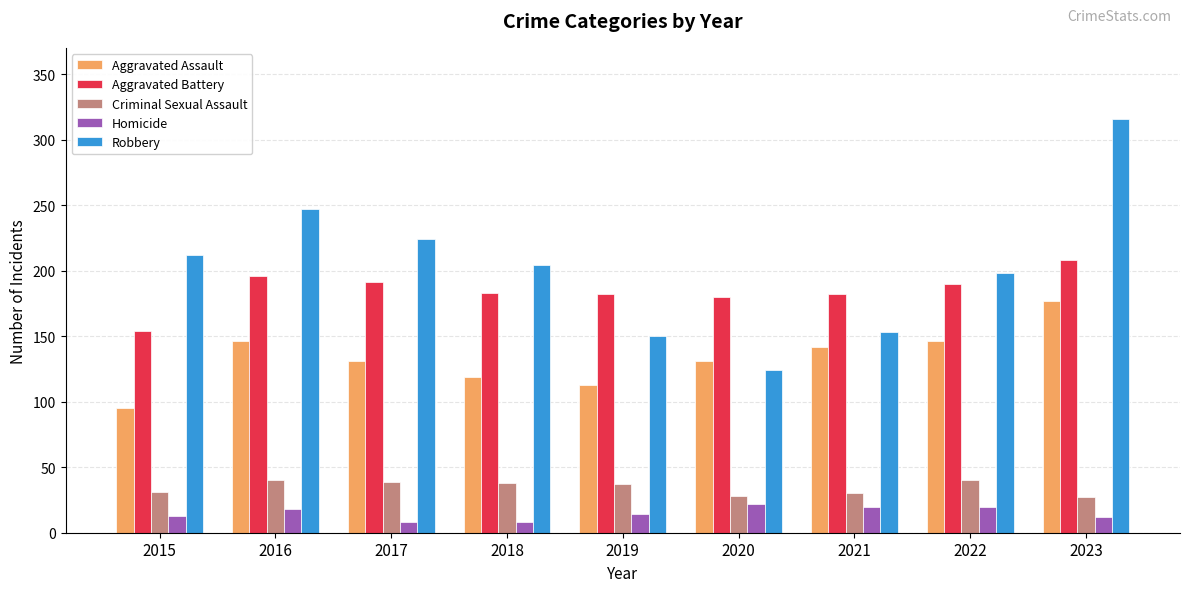

The Aggravated Battery series shows 272 at 2022. True or false?

False